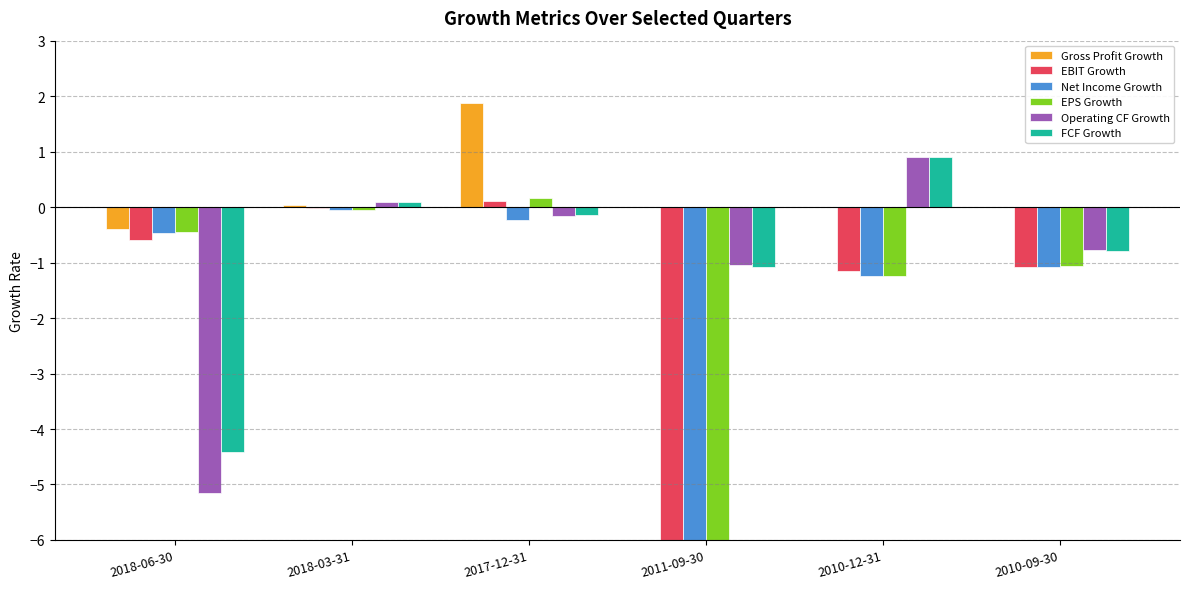

Does the chart contain any negative values?

Yes